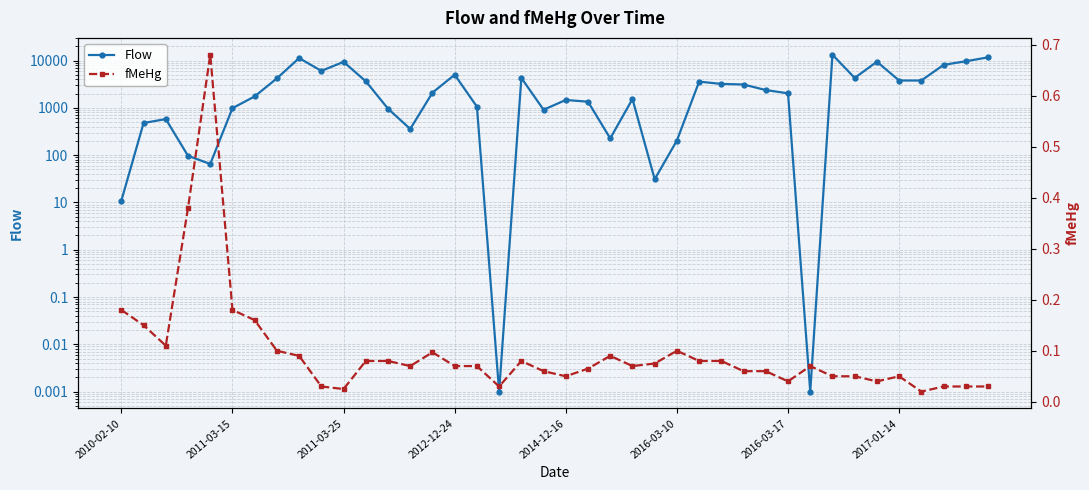

True or false: fMeHg and Flow intersect in this chart.

True